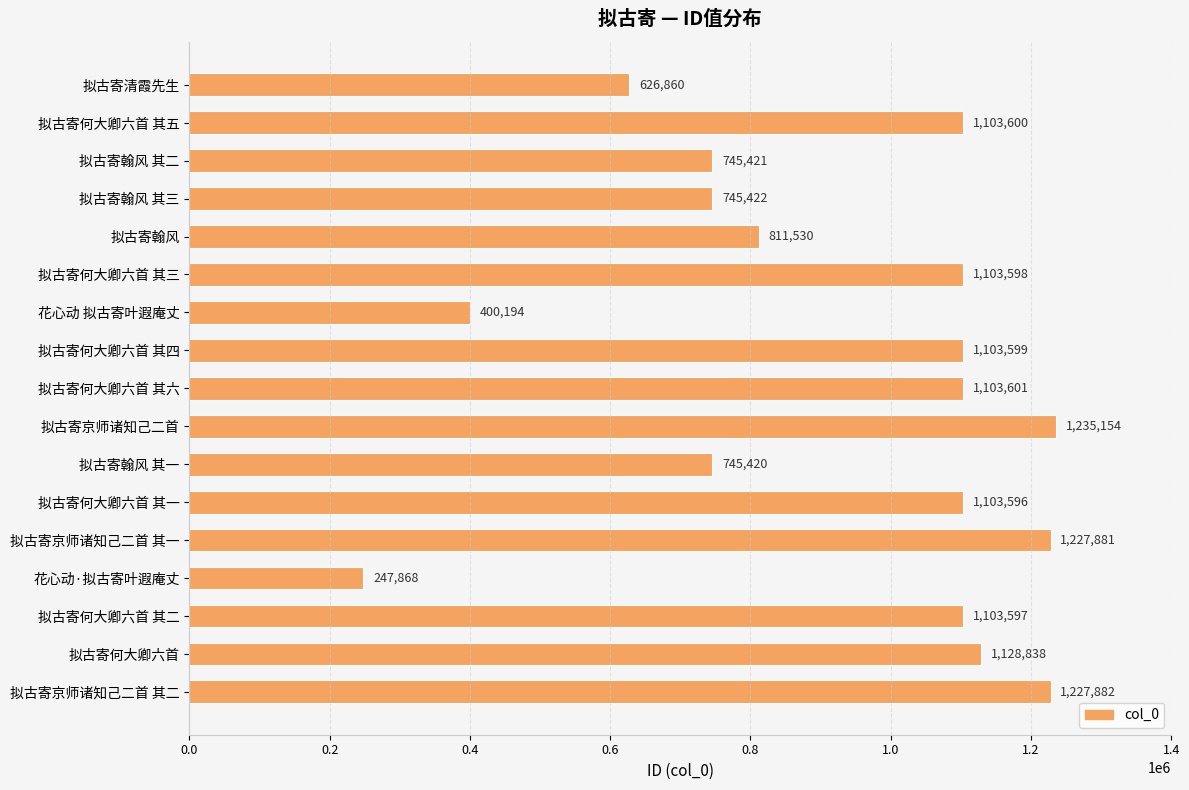

List the labels in order of value, smallest first.

花心动·拟古寄叶遐庵丈, 花心动 拟古寄叶遐庵丈, 拟古寄清霞先生, 拟古寄翰风 其一, 拟古寄翰风 其二, 拟古寄翰风 其三, 拟古寄翰风, 拟古寄何大卿六首 其一, 拟古寄何大卿六首 其二, 拟古寄何大卿六首 其三, 拟古寄何大卿六首 其四, 拟古寄何大卿六首 其五, 拟古寄何大卿六首 其六, 拟古寄何大卿六首, 拟古寄京师诸知己二首 其一, 拟古寄京师诸知己二首 其二, 拟古寄京师诸知己二首